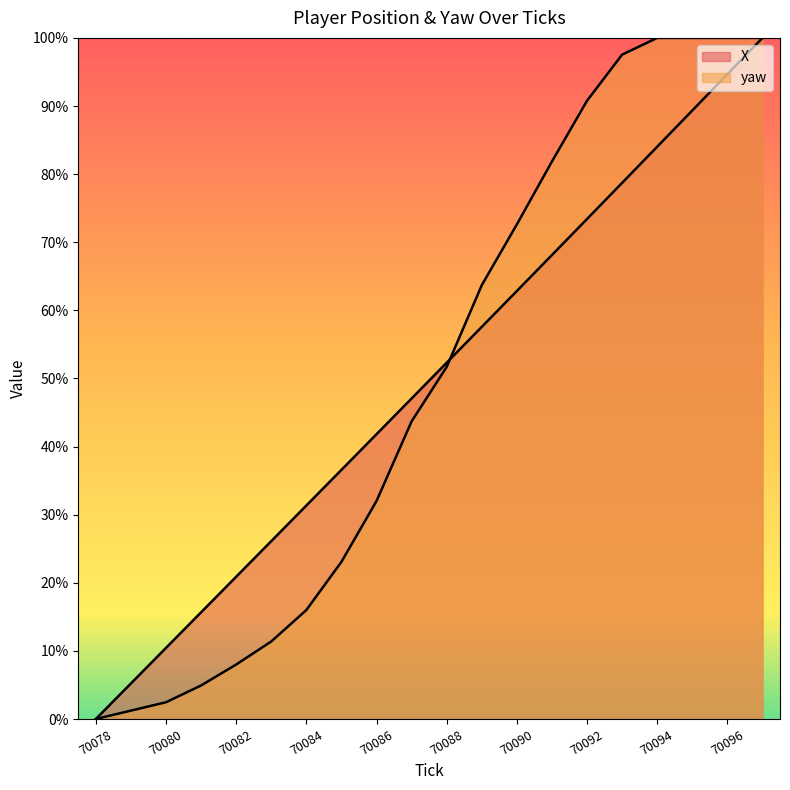

What is the approximate value of X (line) at 70088?

52.3